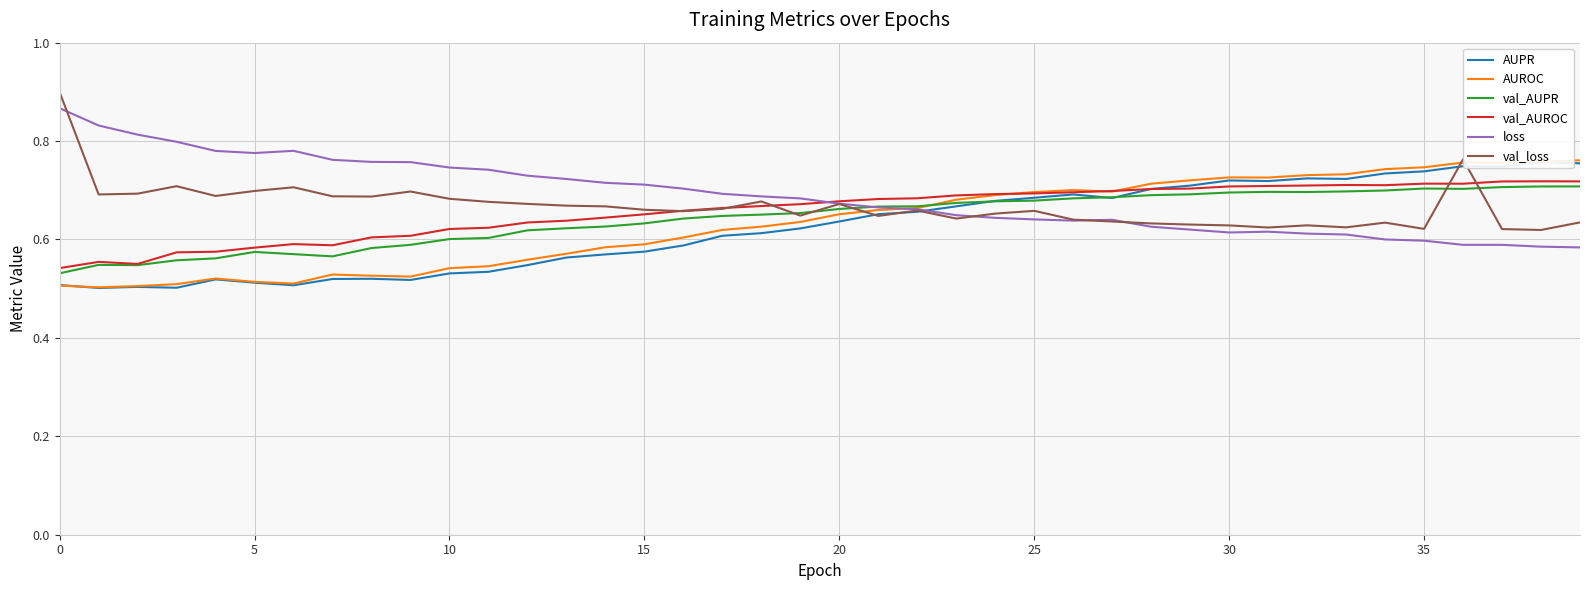

How many val_AUROC values are between 0 and 1?

40